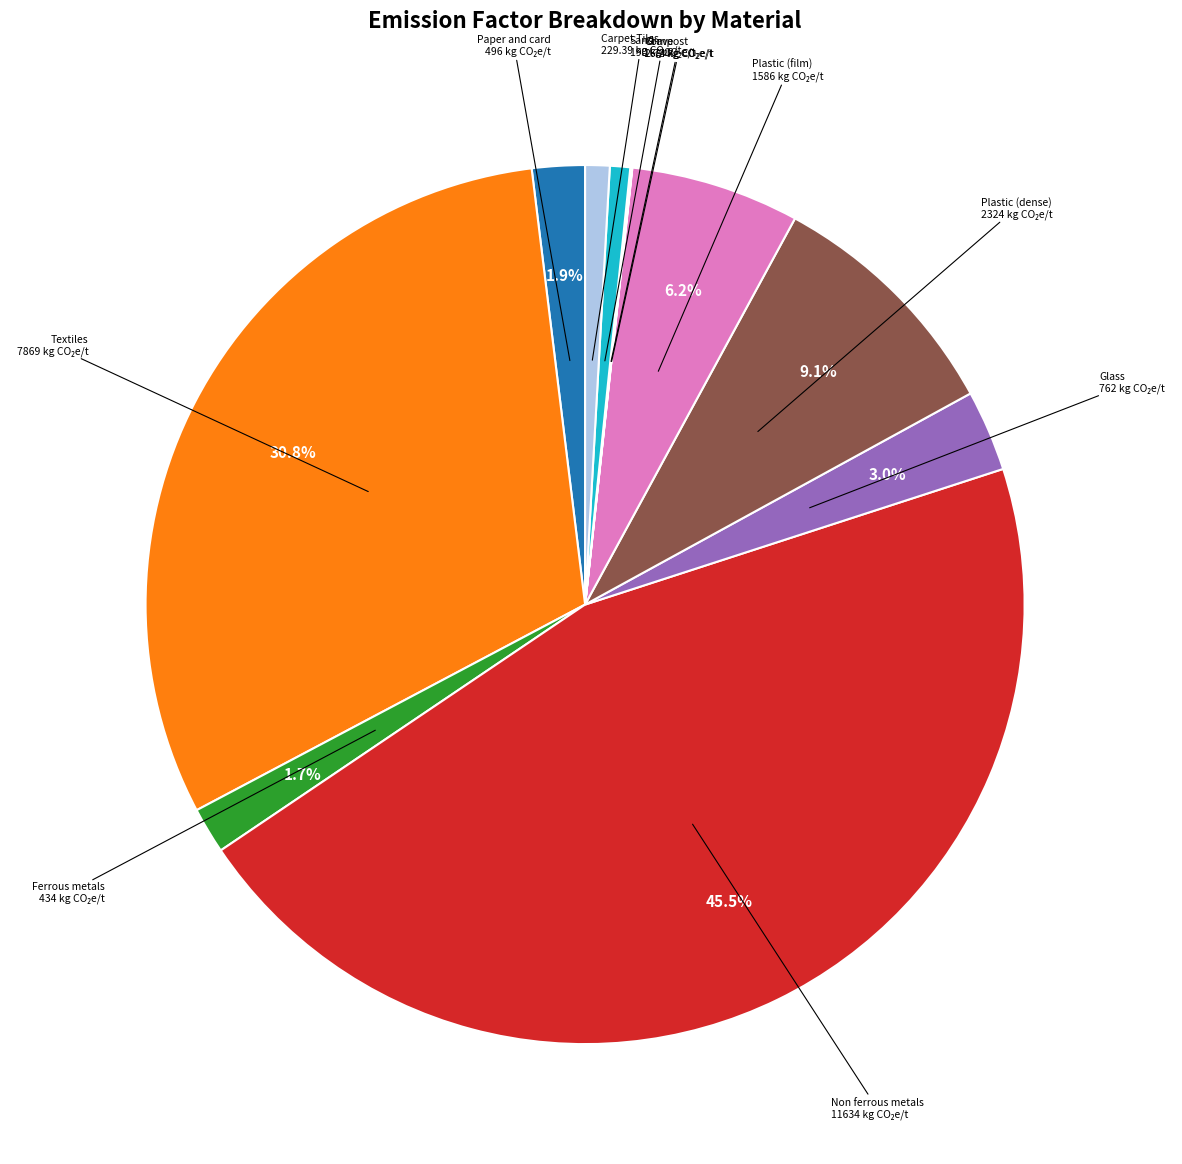

Is there a majority slice in this chart?

No